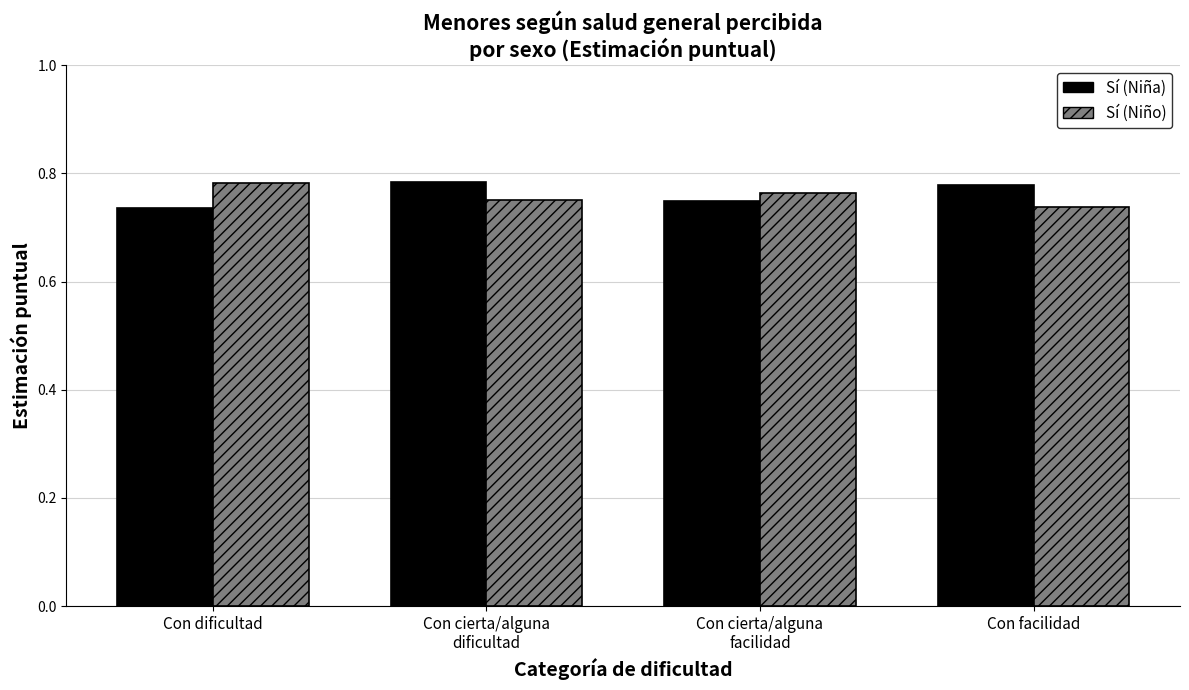

At how many categories does at least one series exceed 0?

4